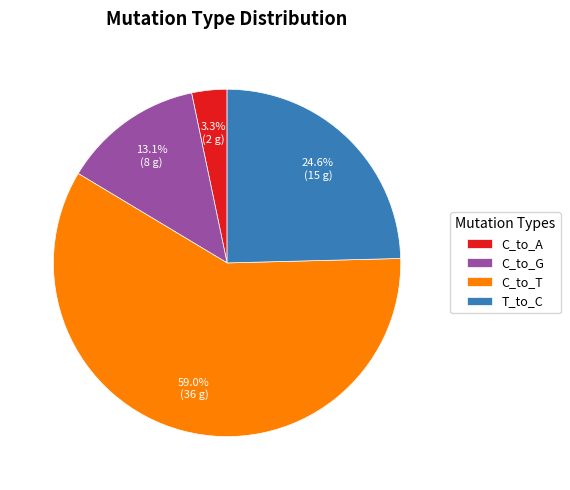

Between C_to_T and C_to_G, which is larger?

C_to_T